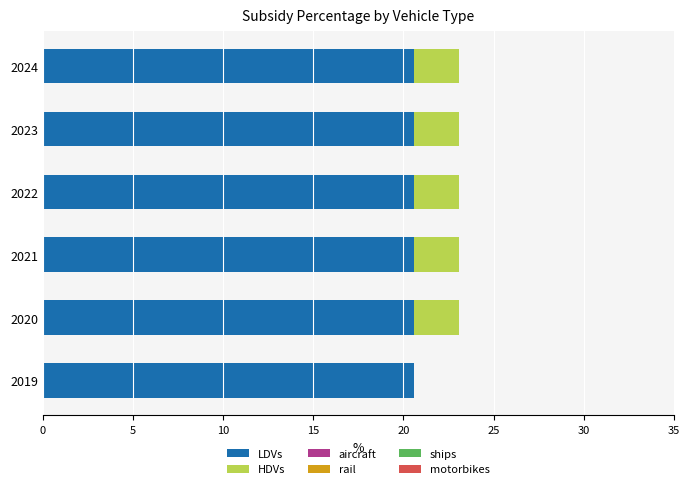

How many distinct data groups are displayed?

6